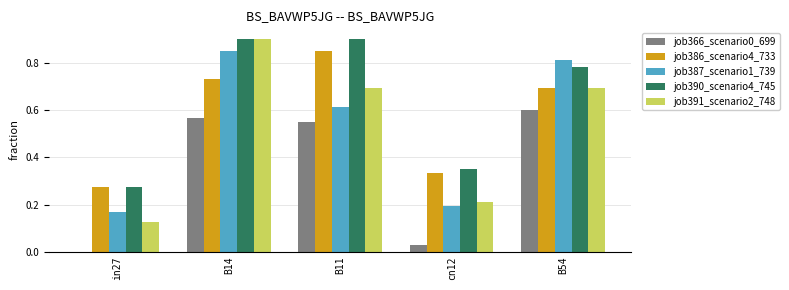

Which series changed the most between in27 and B11?

job390_scenario4_745